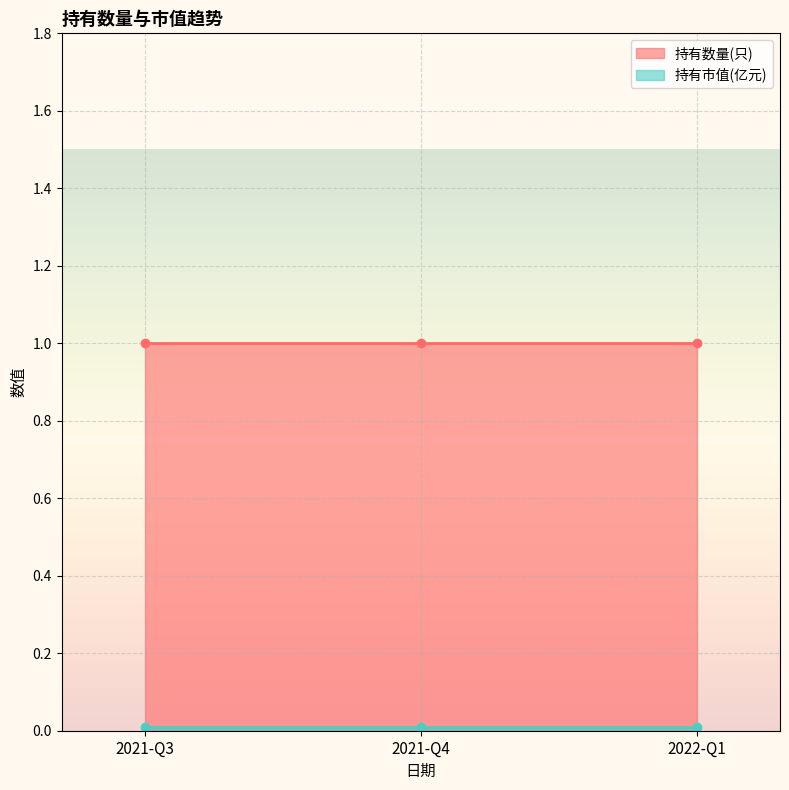

Is the value of 持有市值(亿元) at 2021-Q3 greater than the value of 持有数量(只) at 2022-Q1?

No